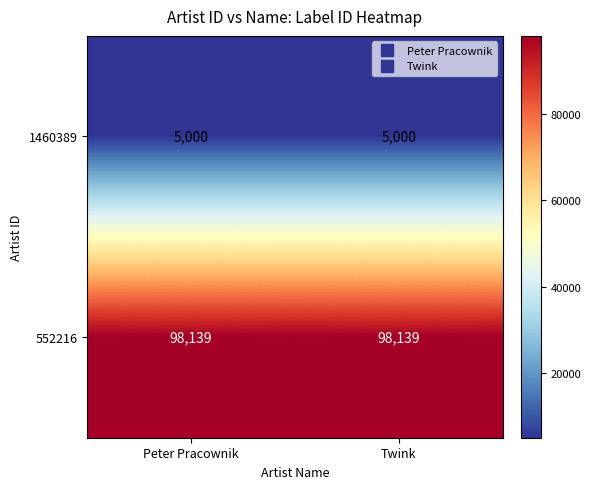

Rank the series at Peter Pracownik from lowest to highest value.

1460389, 552216